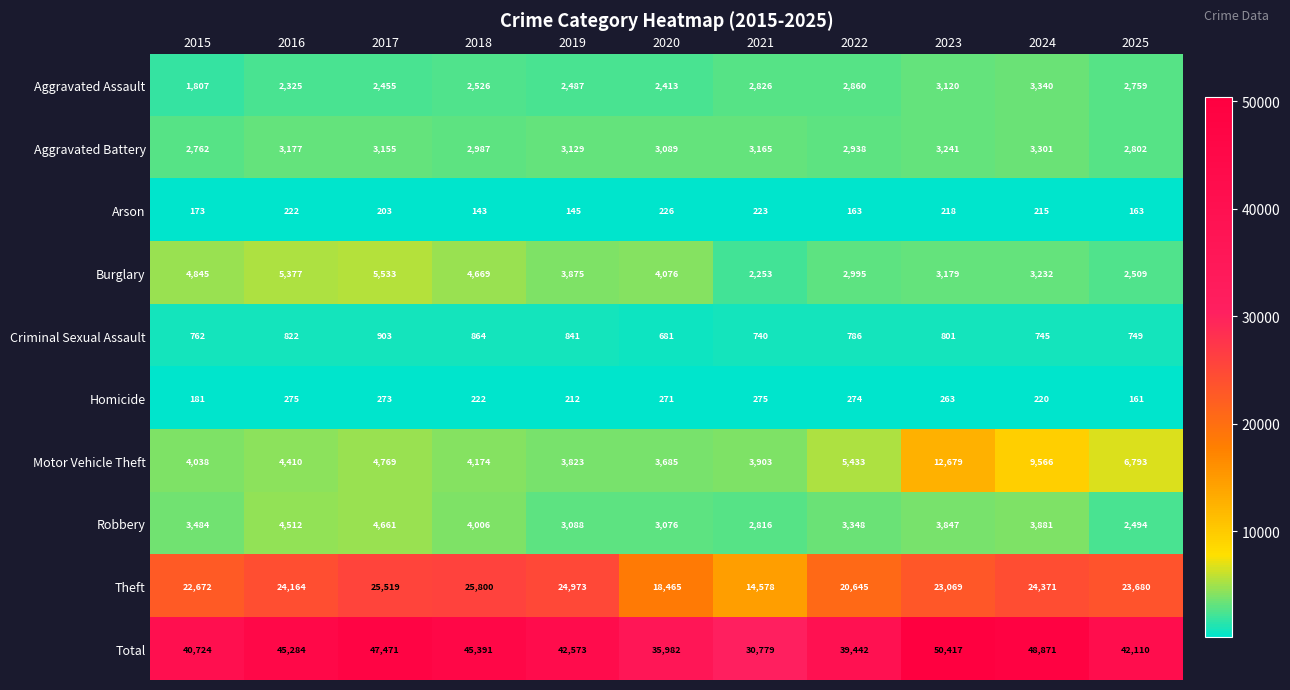

Which series has the largest total across all categories?

Total